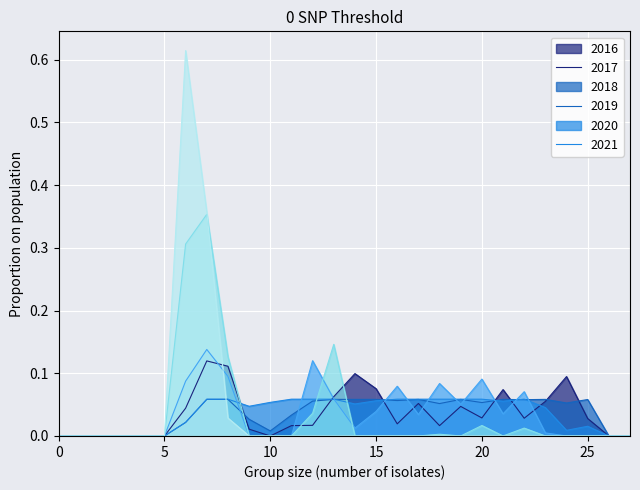

True or false: 2019 has a value of 0.1 at 8.

True